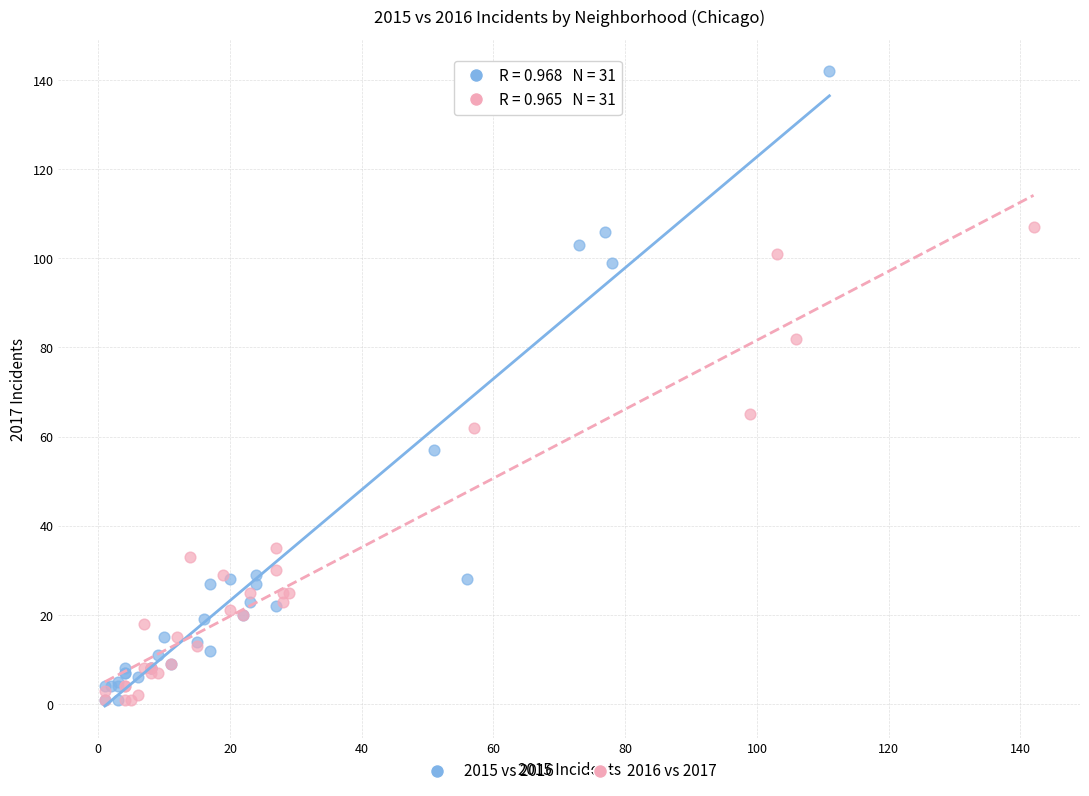

Which series has the largest Y range (max minus min)?

2015 vs 2016